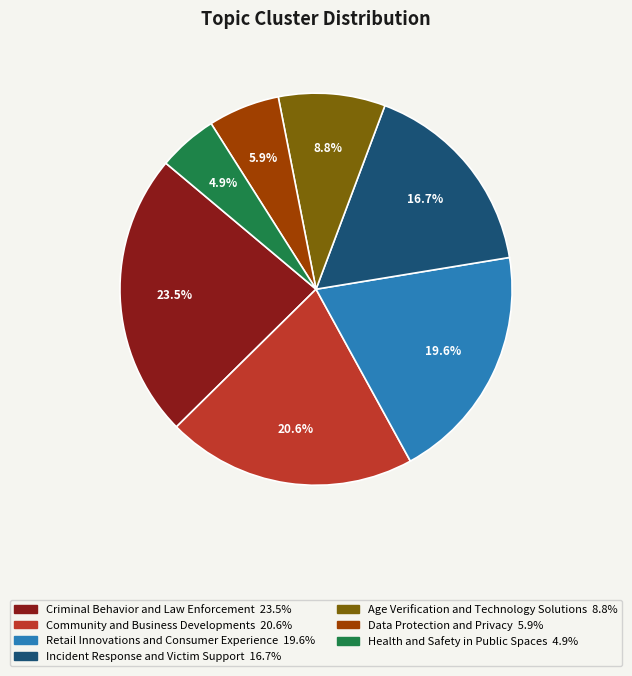

How many slices are in this pie chart?

7